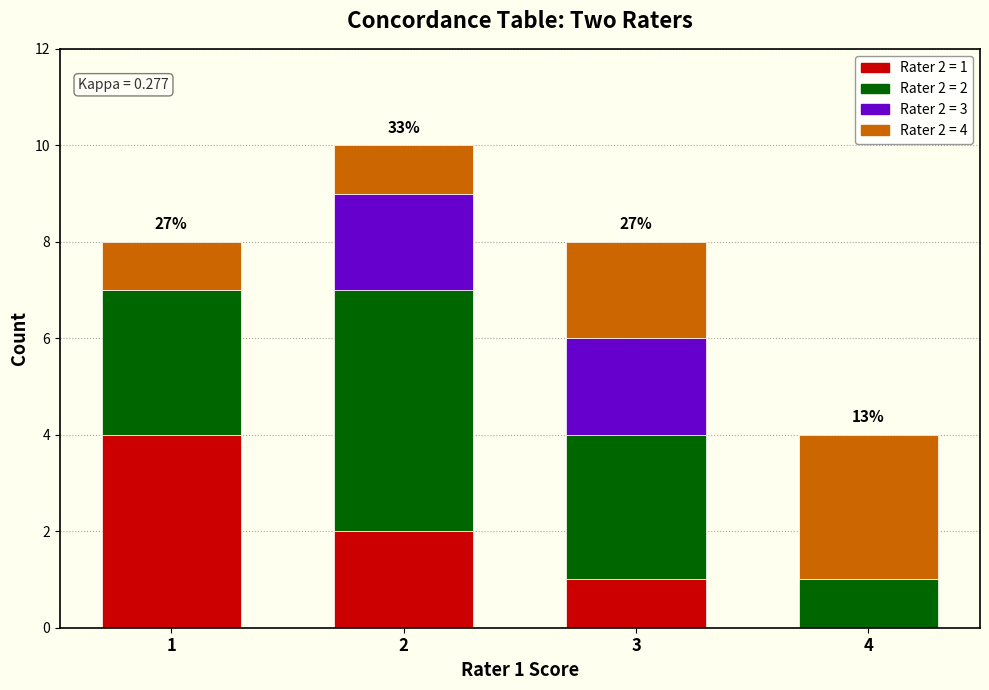

Reading left to right, what are the values for Rater 2 = 1?

1=4	2=2	3=1	4=0